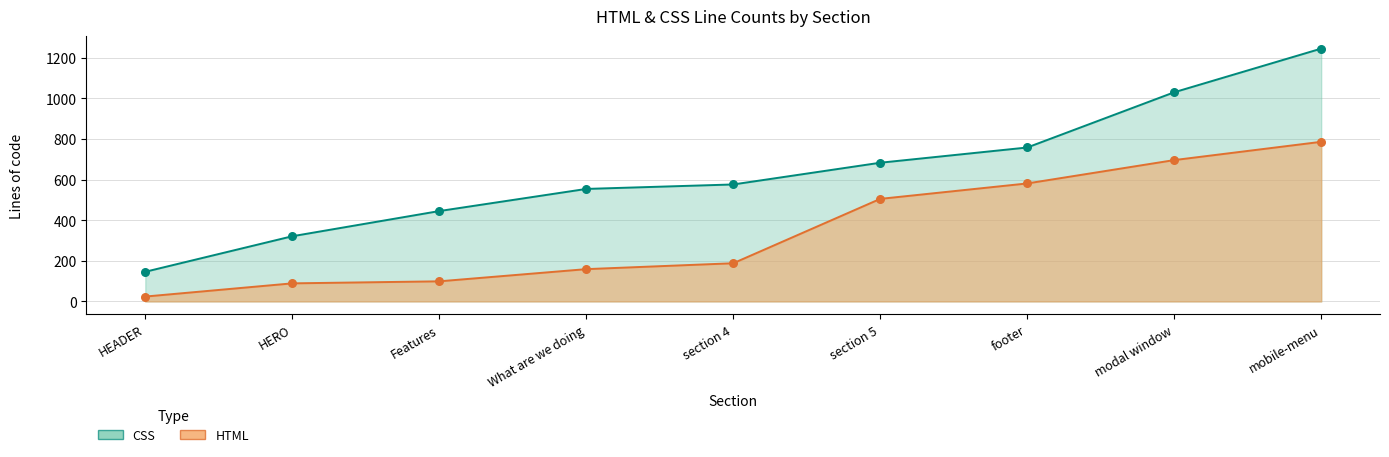

What are all the series names shown in the legend?

HTML, CSS